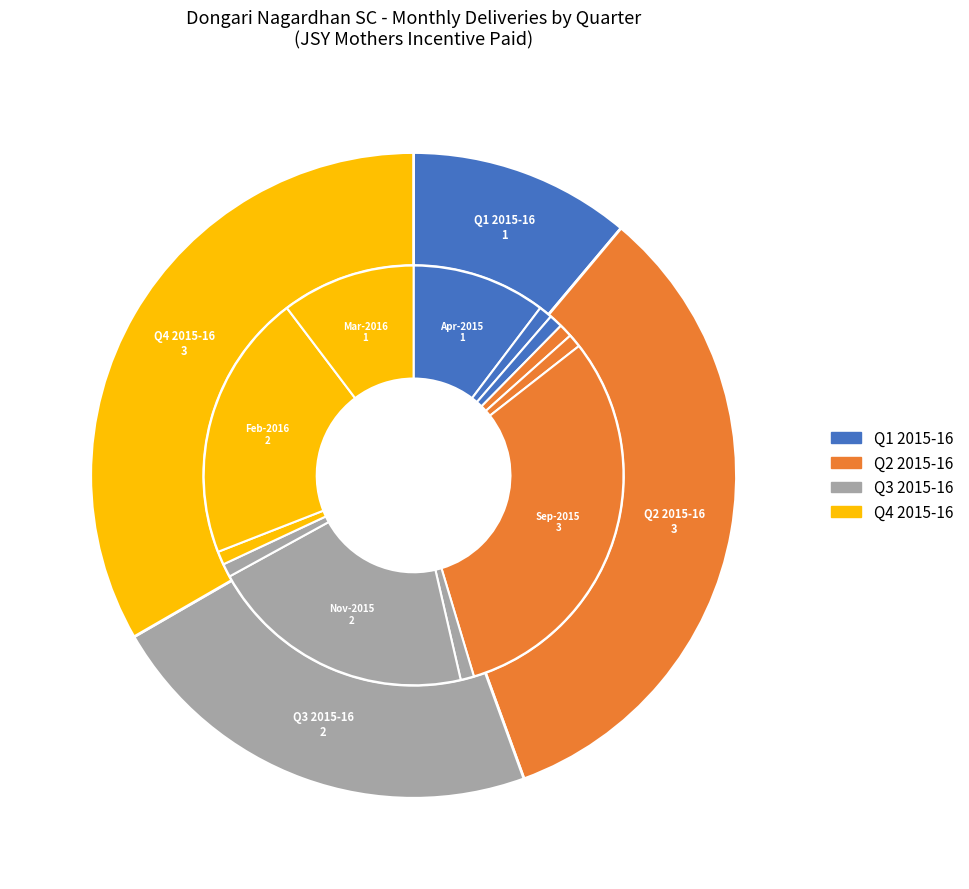

To the nearest percent, what is the average slice percentage?

8%